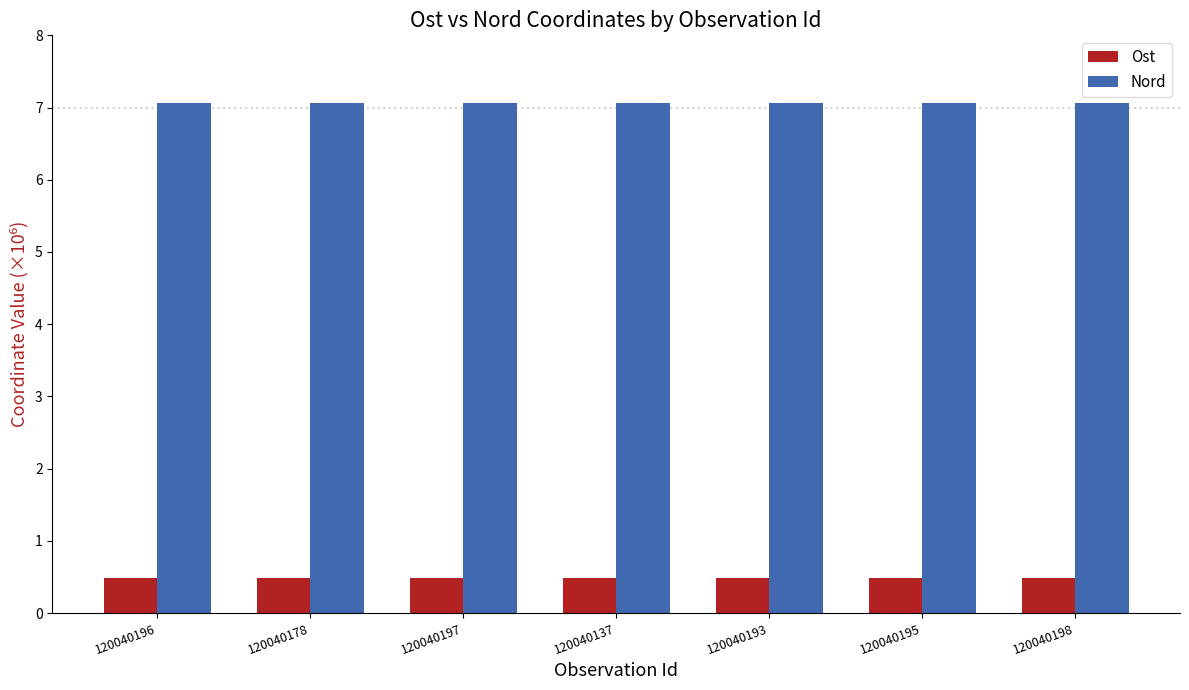

How many categories are shown in the chart?

7